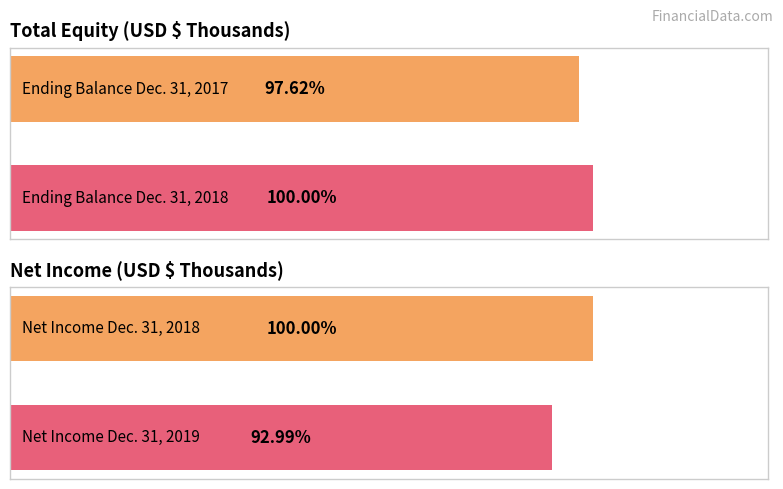

What is the highest value of the Net Income series?

100.0